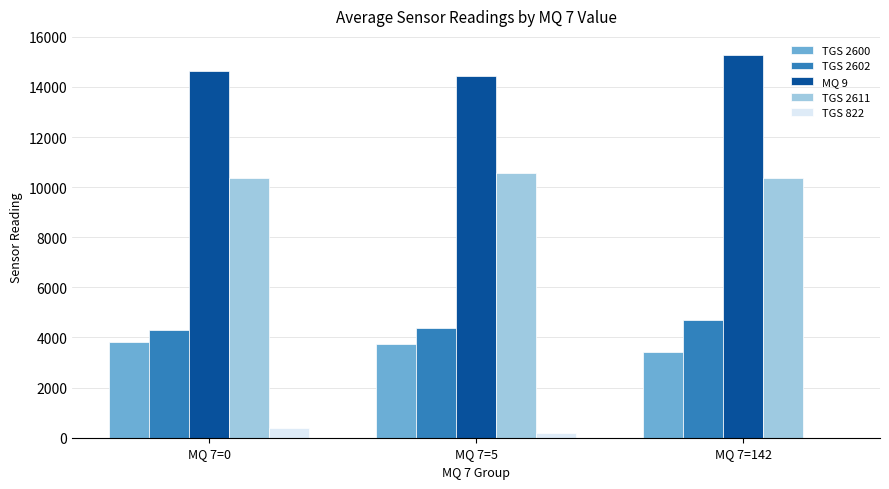

What are all the series names shown in the legend?

TGS 2600, TGS 2602, MQ 9, TGS 2611, TGS 822